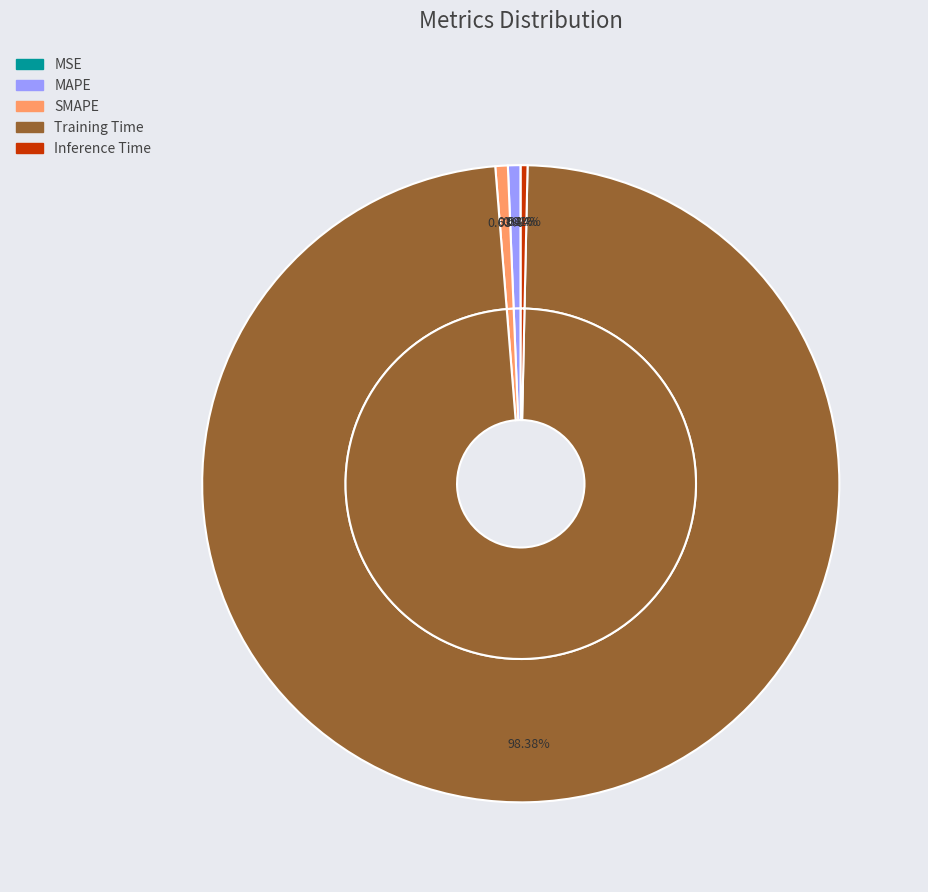

Between Training Time and Inference Time, which is larger?

Training Time